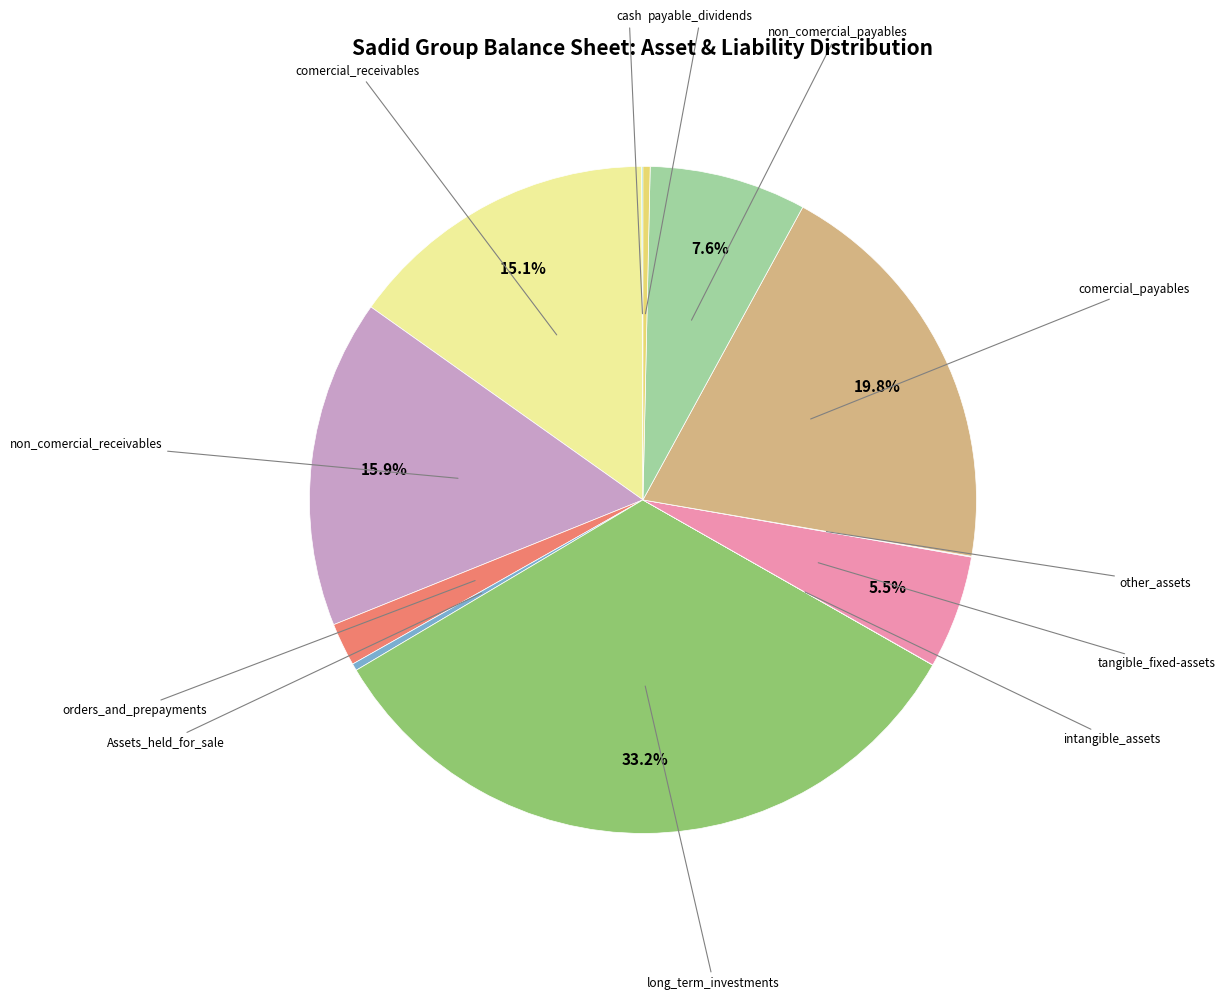

How many segments does this pie chart have?

12